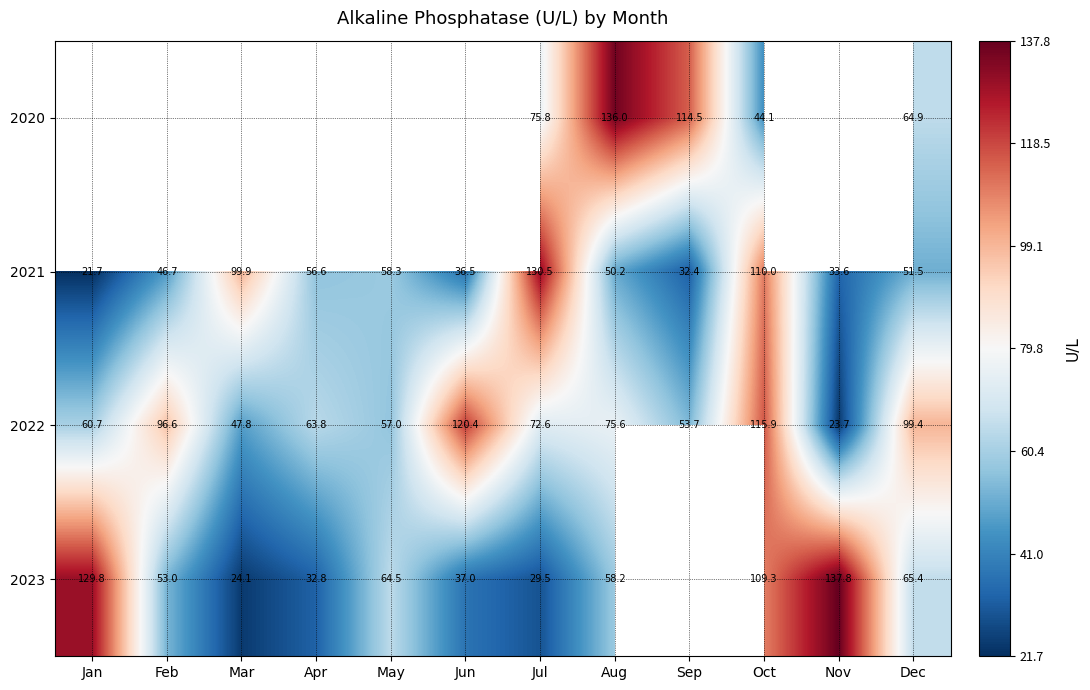

What is the approximate value of 2021 at Apr?

56.6